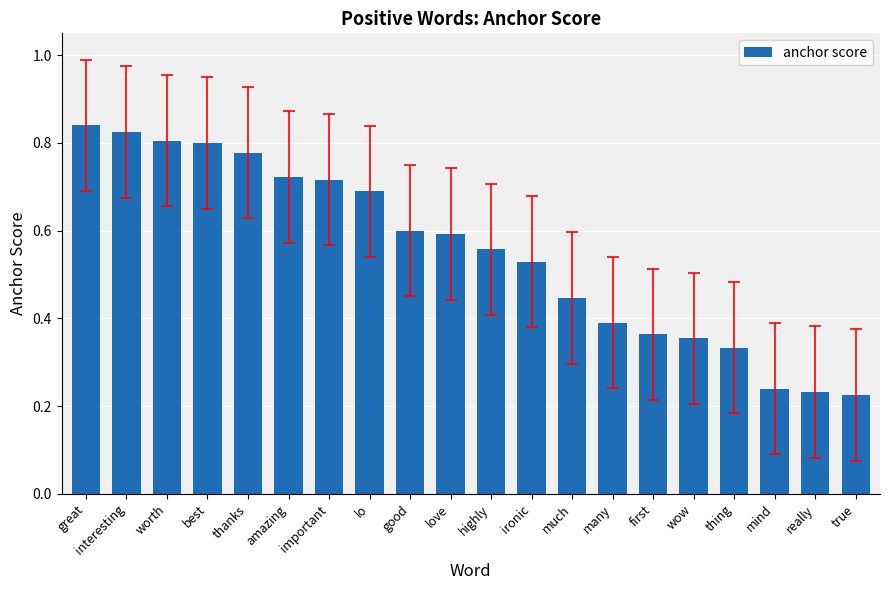

The value at mind is 0.4. True or false?

False